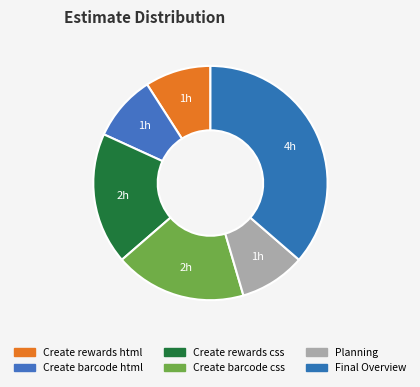

The Create barcode html slice represents 9% of the pie. True or false?

True